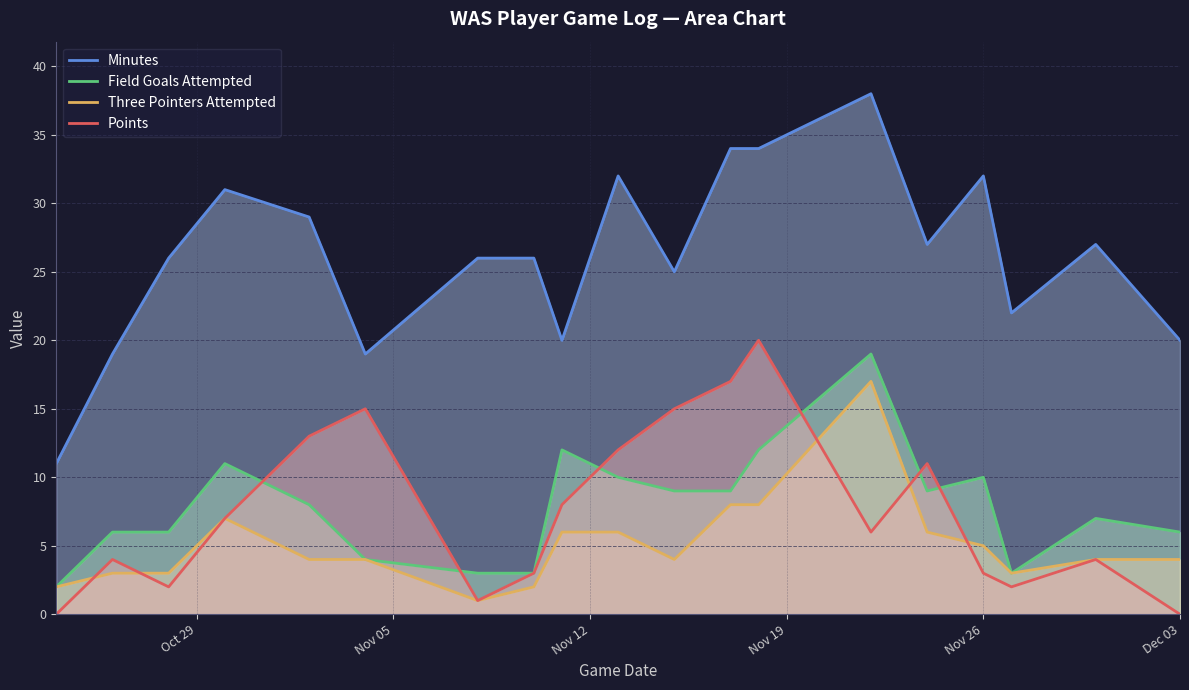

True or false: Minutes and Points cross at least once.

False